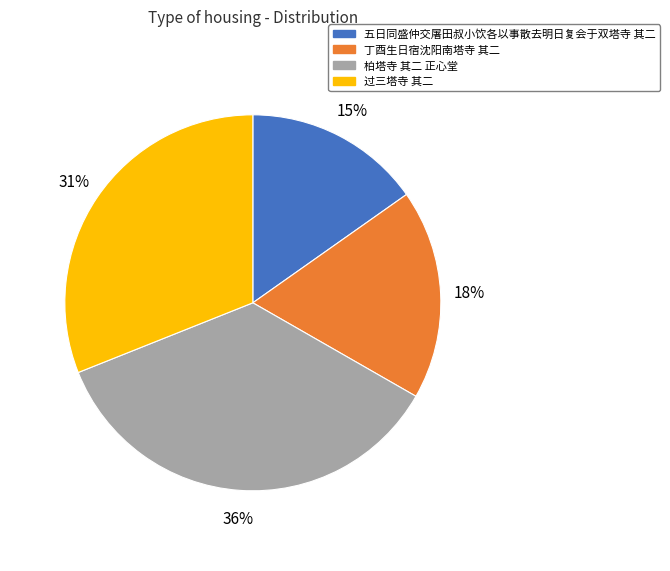

To the nearest percent, what portion does 过三塔寺 其二 represent?

31%